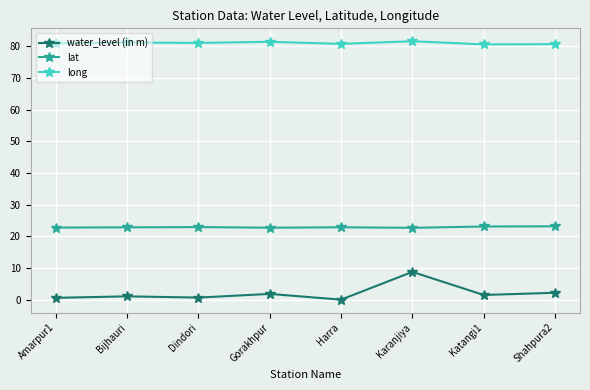

What are all the series names shown in the legend?

water_level (in m), lat, long